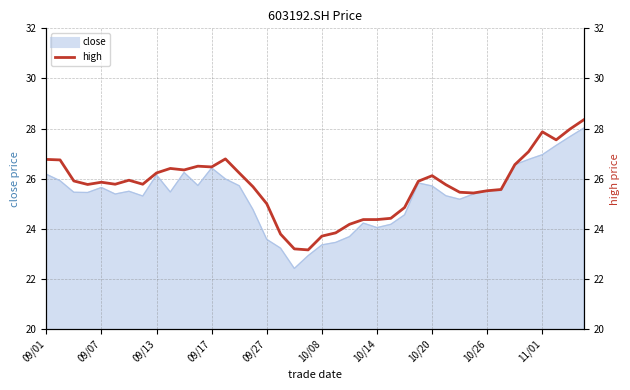

How many categories are shown in the chart?

40